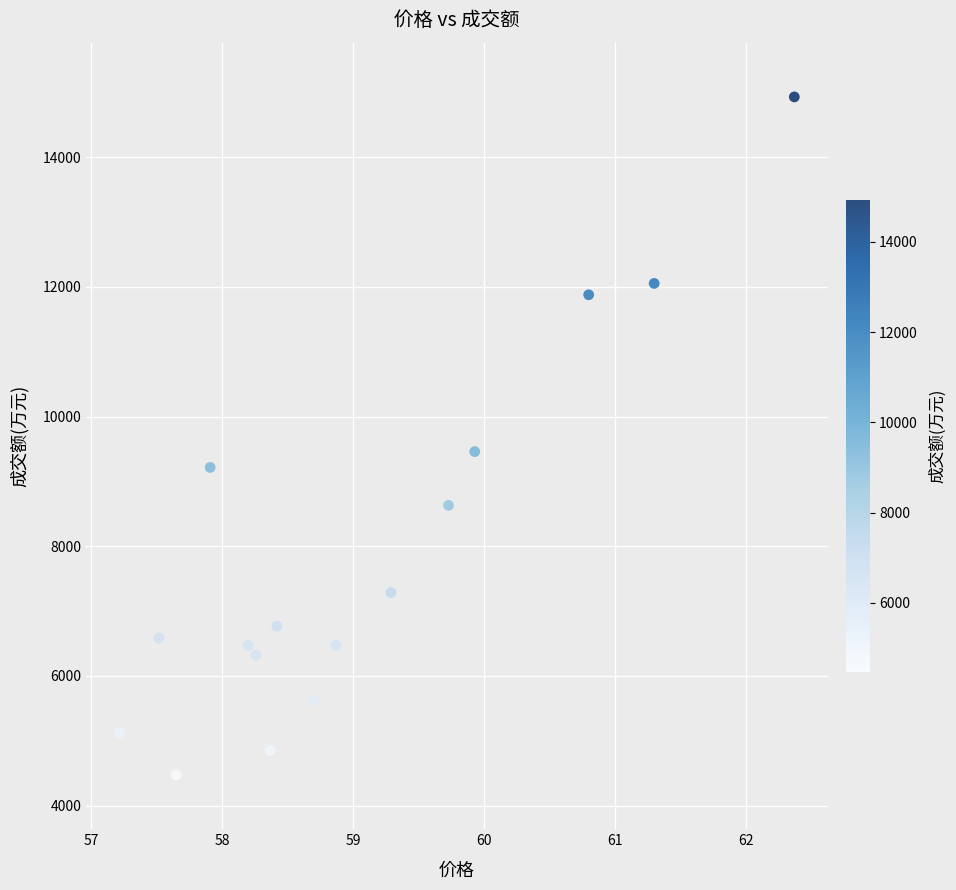

What is the range of Y values (max minus min)?

10460